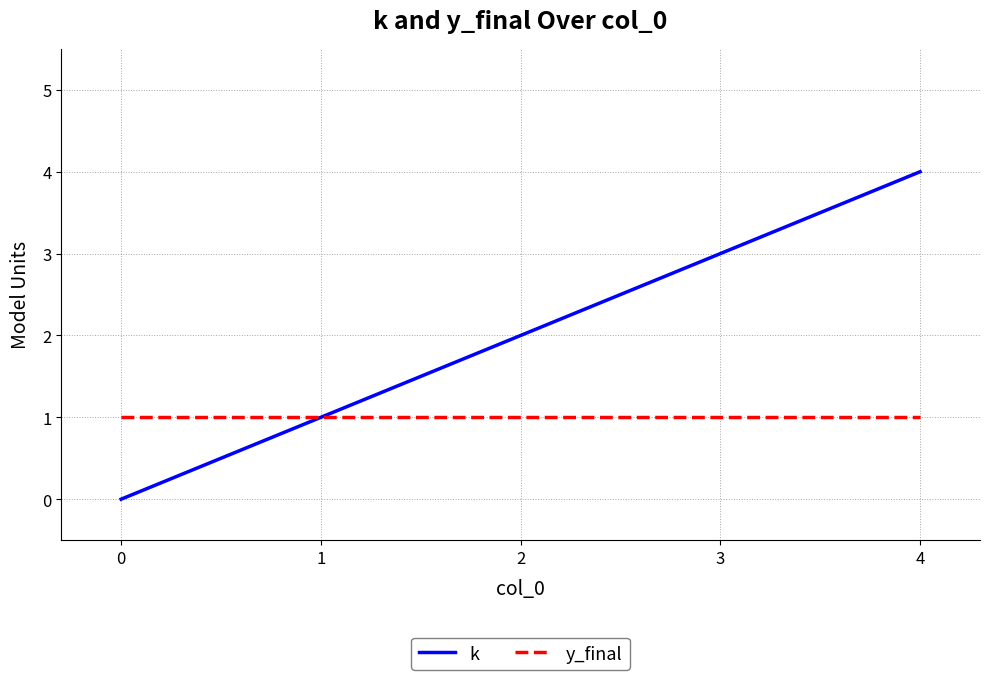

List the series in order of their overall mean, highest first.

k, y_final